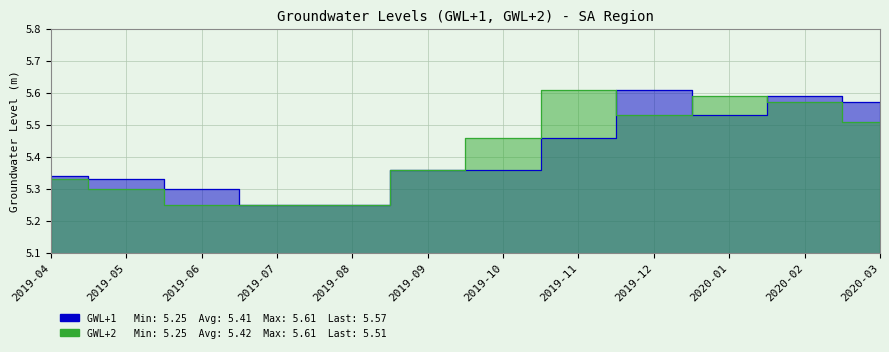

Reading left to right, list all the values displayed in this chart.

GWL+1: 5.3	5.3	5.3	5.2	5.2	5.4	5.4	5.5	5.6	5.5	5.6	5.6
GWL+2: 5.3	5.3	5.2	5.2	5.2	5.4	5.5	5.6	5.5	5.6	5.6	5.5